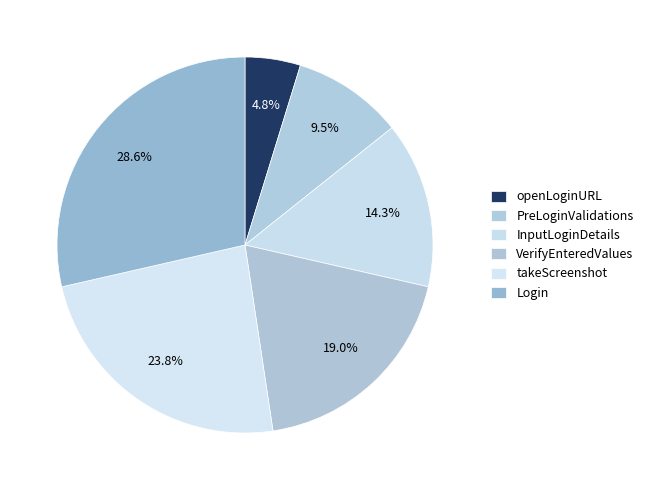

To the nearest percent, what portion does InputLoginDetails represent?

14%